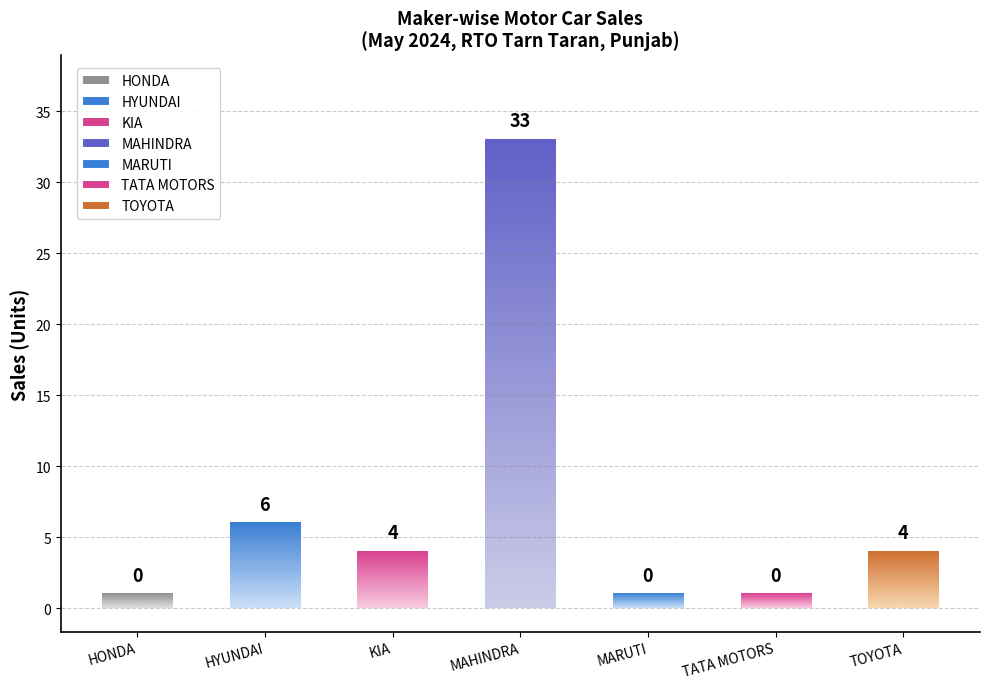

Which has a higher value, HYUNDAI MOTOR INDIA LTD or MARUTI SUZUKI INDIA LTD?

HYUNDAI MOTOR INDIA LTD